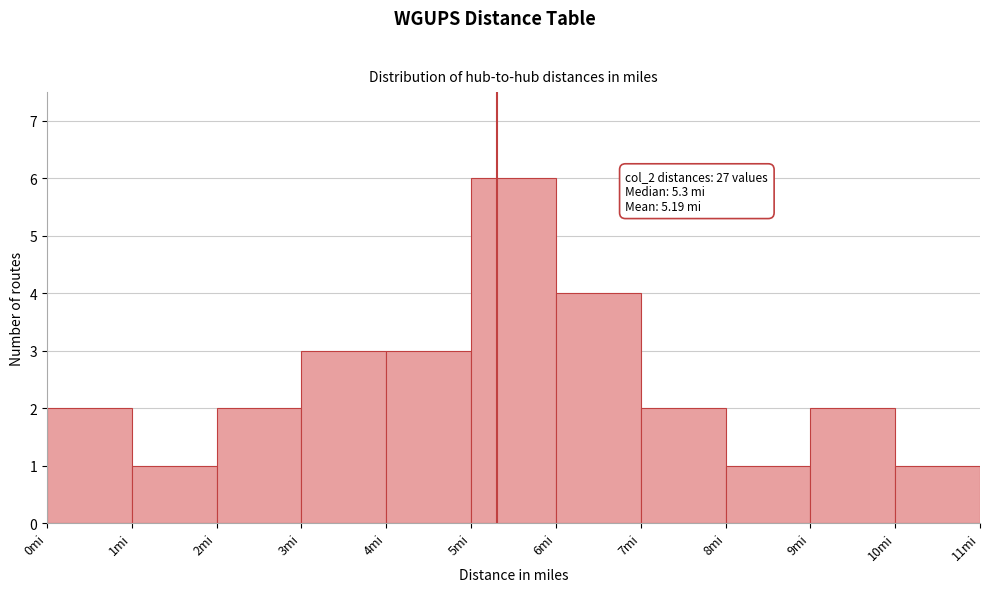

Which range on the x-axis has the tallest bar?

5 to 6